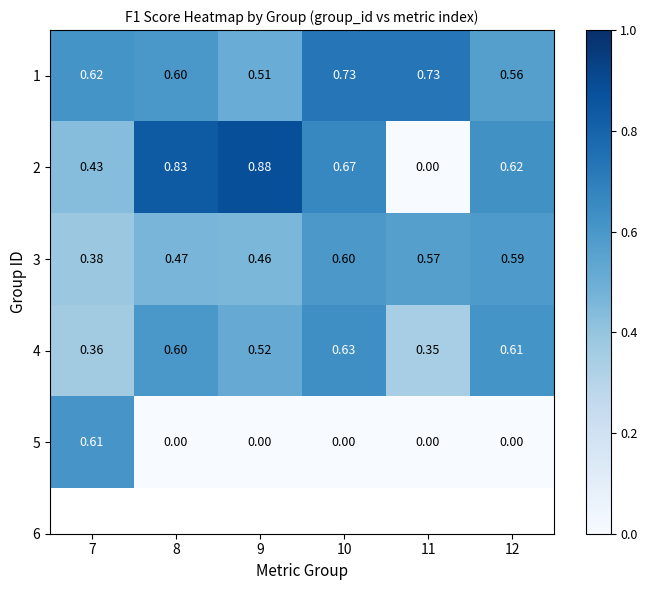

What is the difference between the highest and lowest values at 12?

0.6